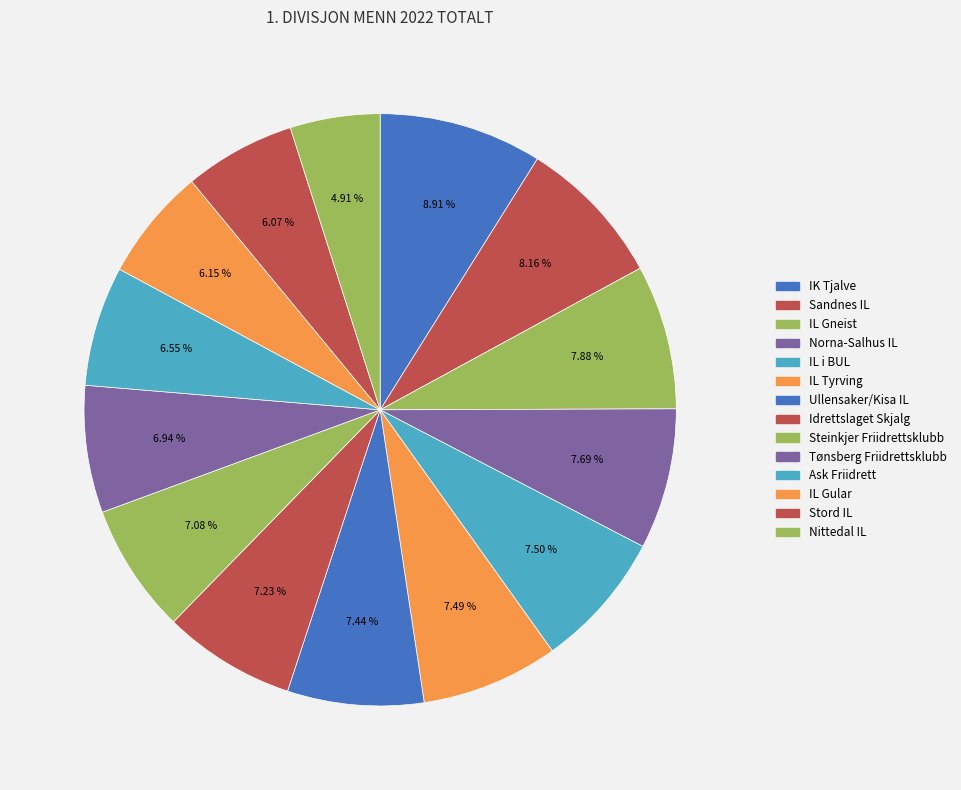

Count the number of slices in the pie.

14